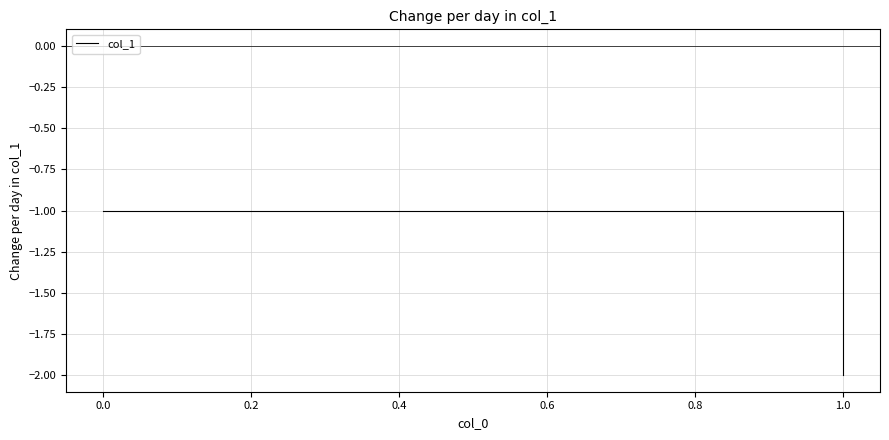

Does the chart have visible grid lines?

Yes